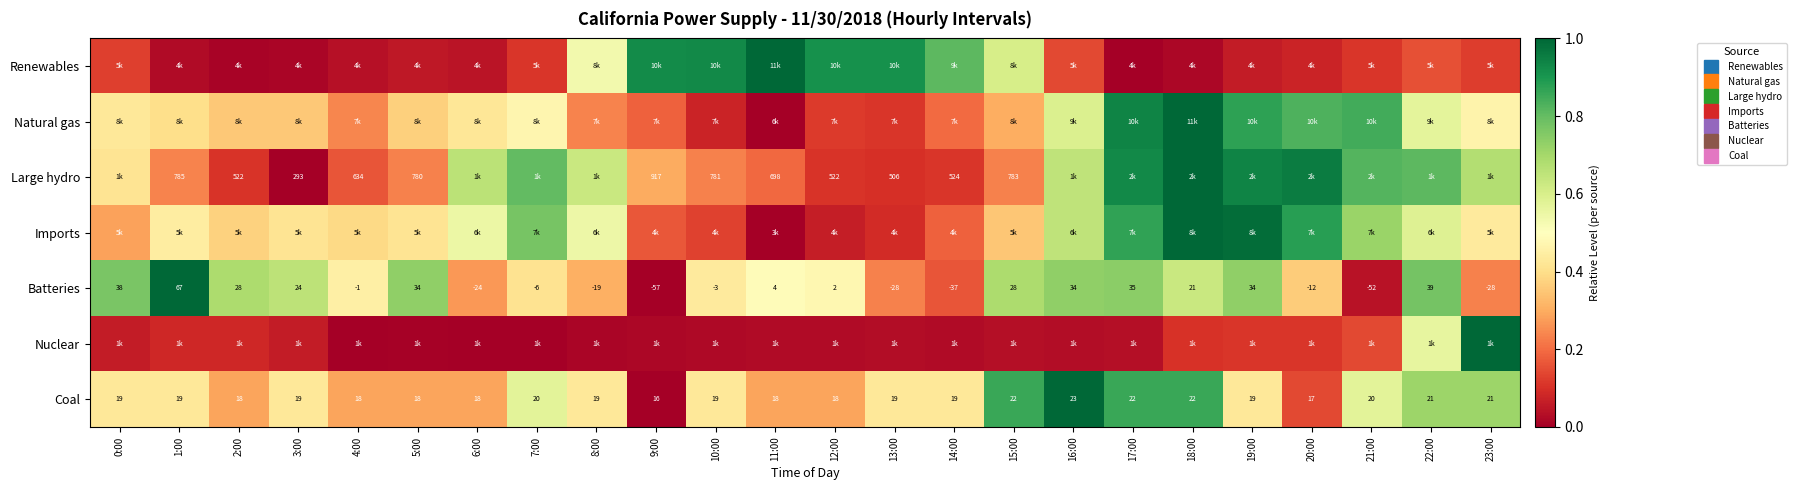

At which category is the sum across all series the highest?

18:00